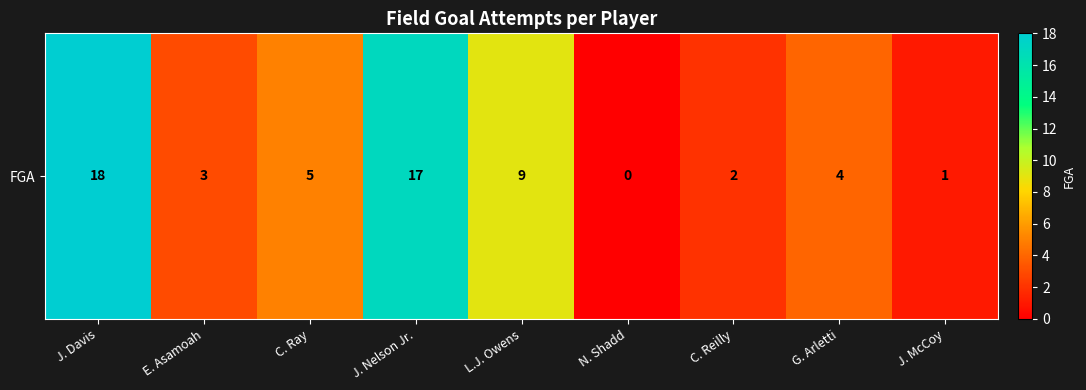

What is the difference between the maximum and minimum values?

18